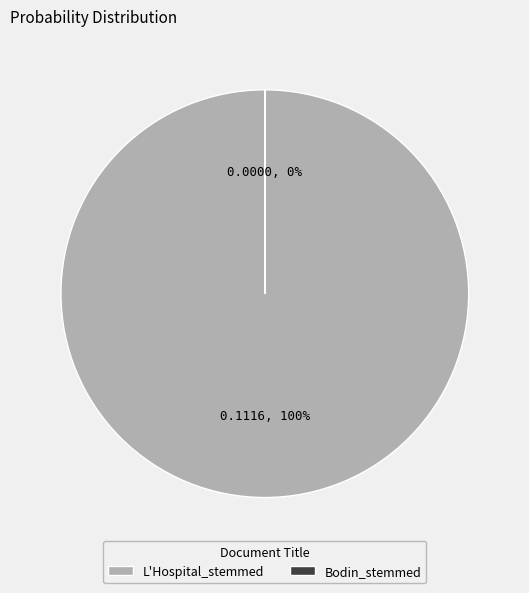

What is the smallest slice in the pie chart?

Bodin_stemmed